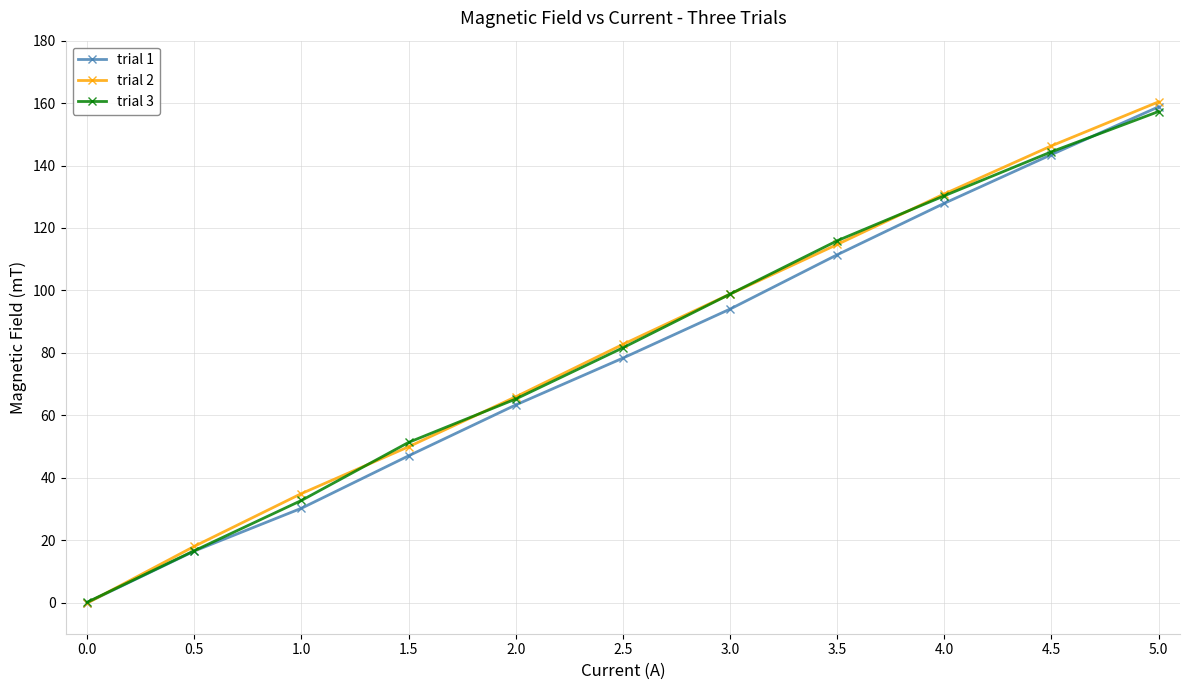

How many positive values does the trial 2 series have?

10